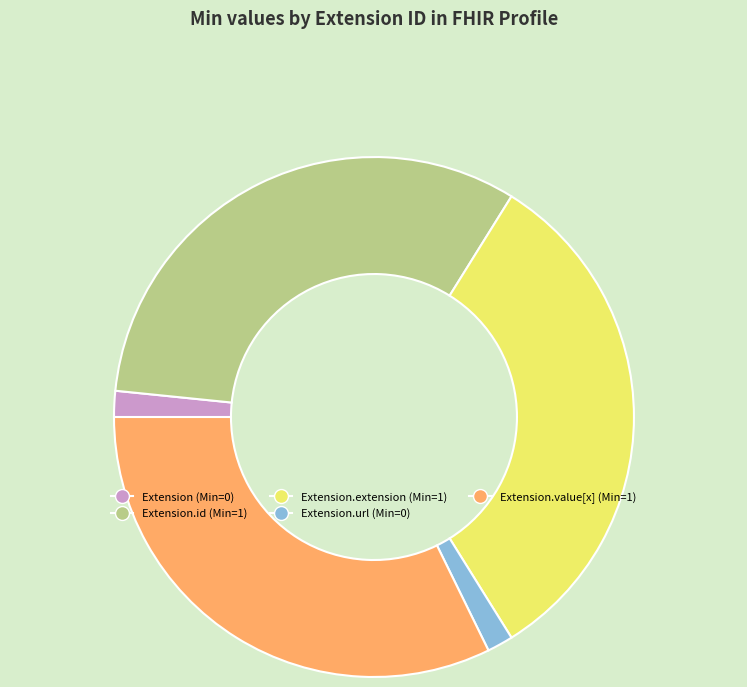

Is there any slice that represents more than half of the pie?

No